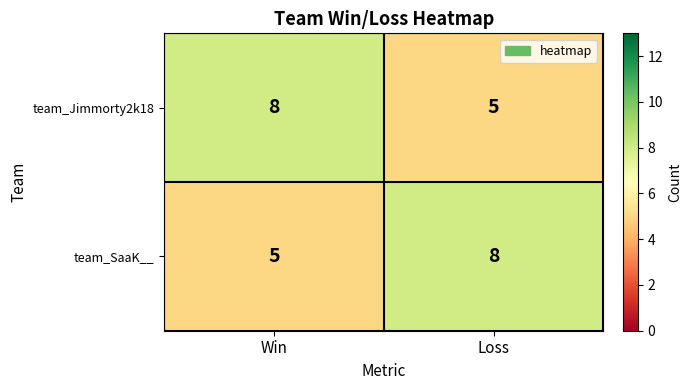

What is the minimum value for team_Jimmorty2k18?

5